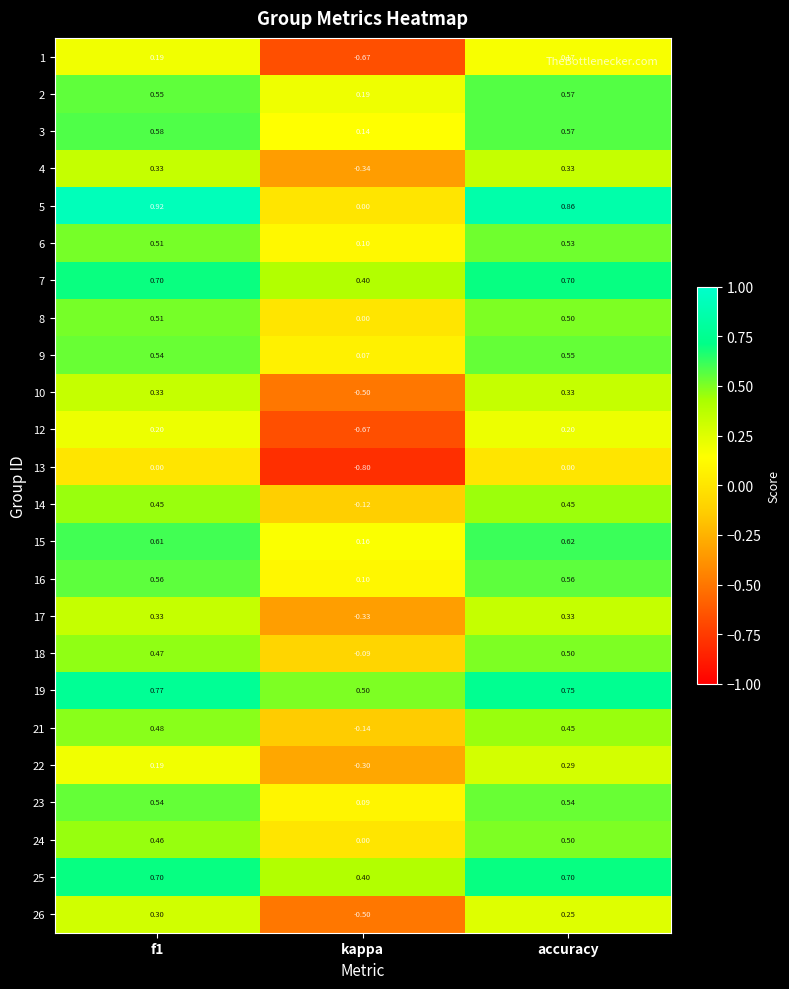

At which category is the sum across all series the highest?

accuracy